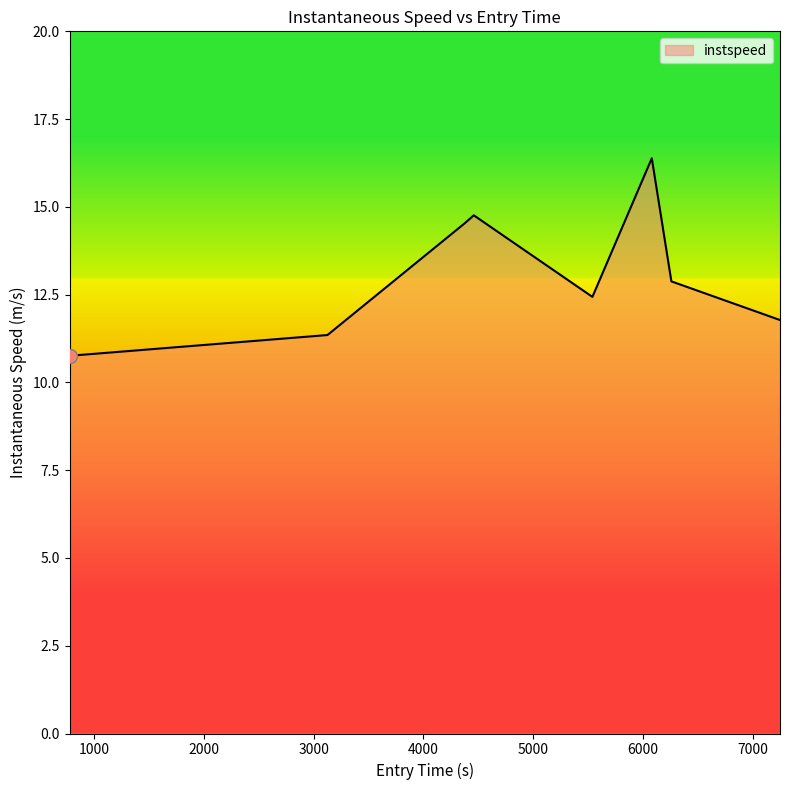

True or false: there are more than 0 points higher than both neighbors.

True